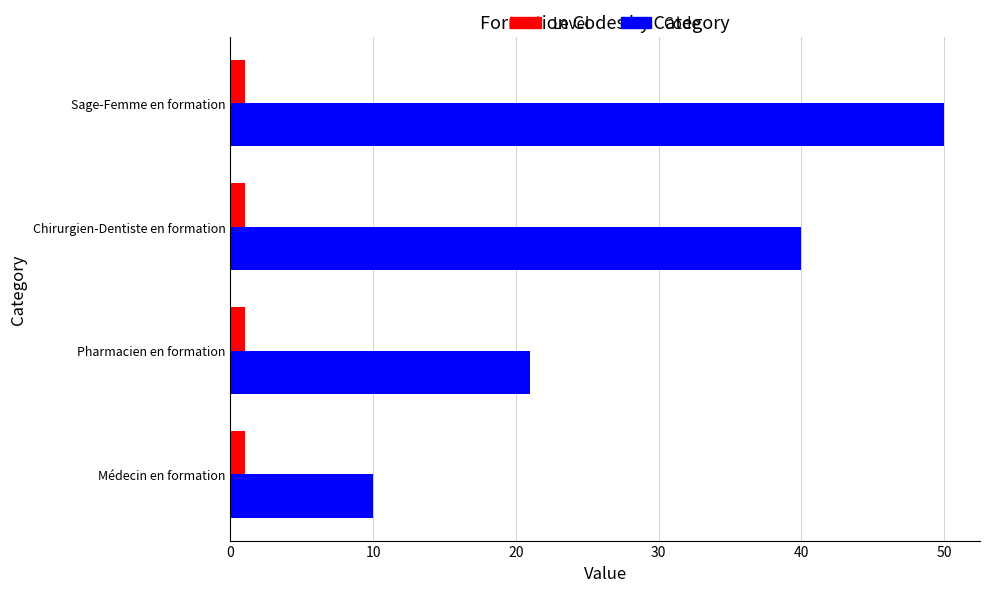

Which series has the largest range (max minus min)?

Code